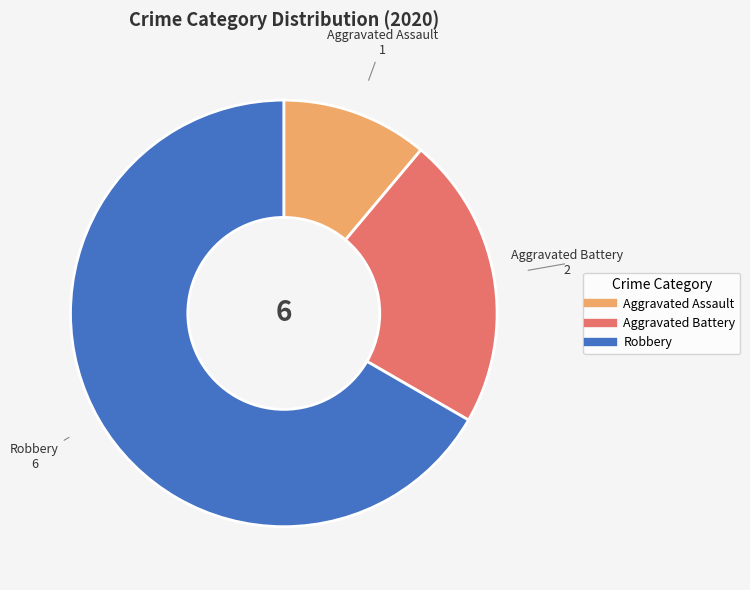

Which slice is the smallest?

Aggravated Assault